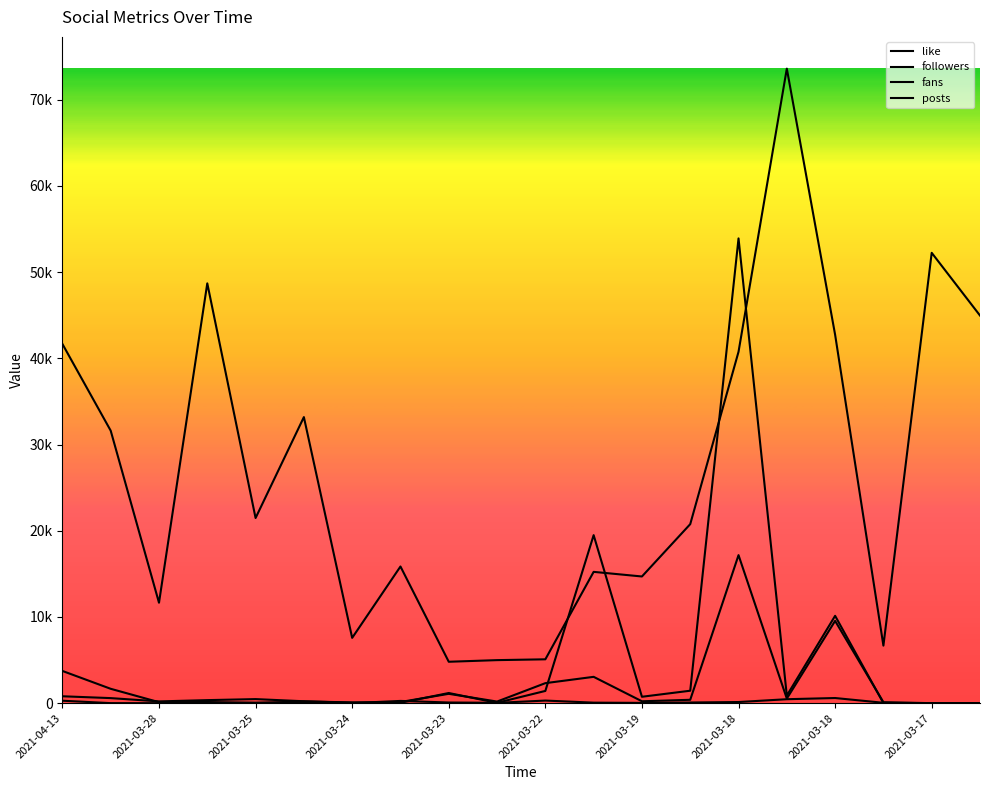

Which series has the largest range (max minus min)?

like